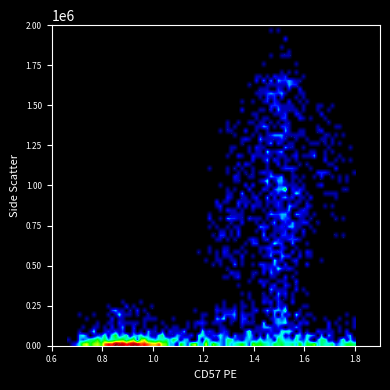

What is the range of Y values (max minus min)?

1819078.8